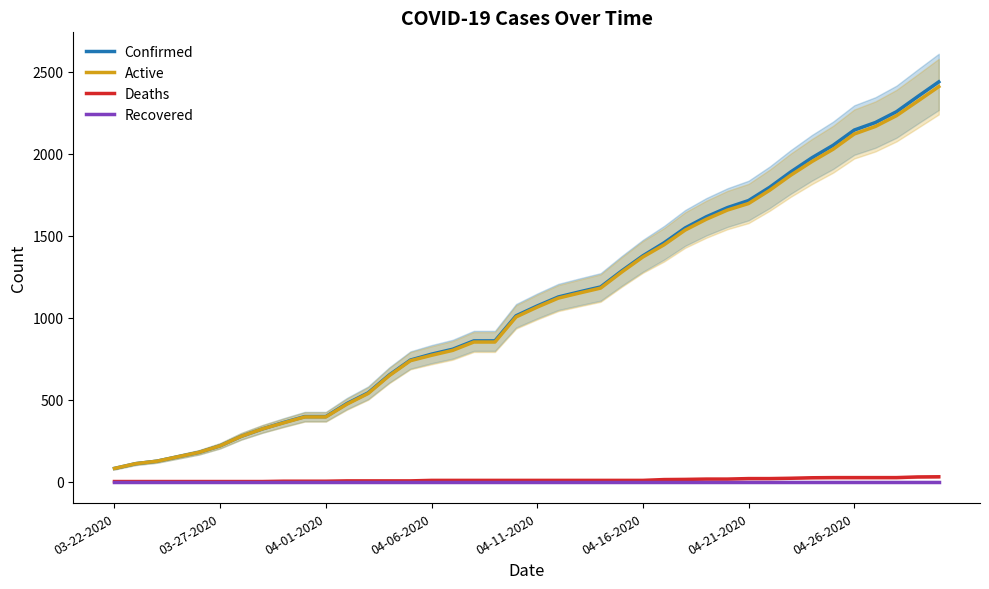

True or false: Confirmed and Active intersect in this chart.

False